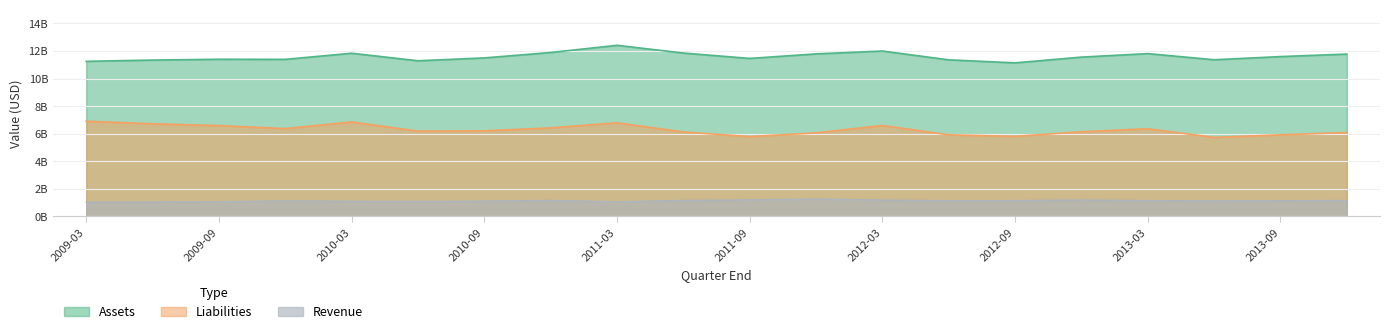

The value of Revenue at 2012-12-31 is 1.8. True or false?

False